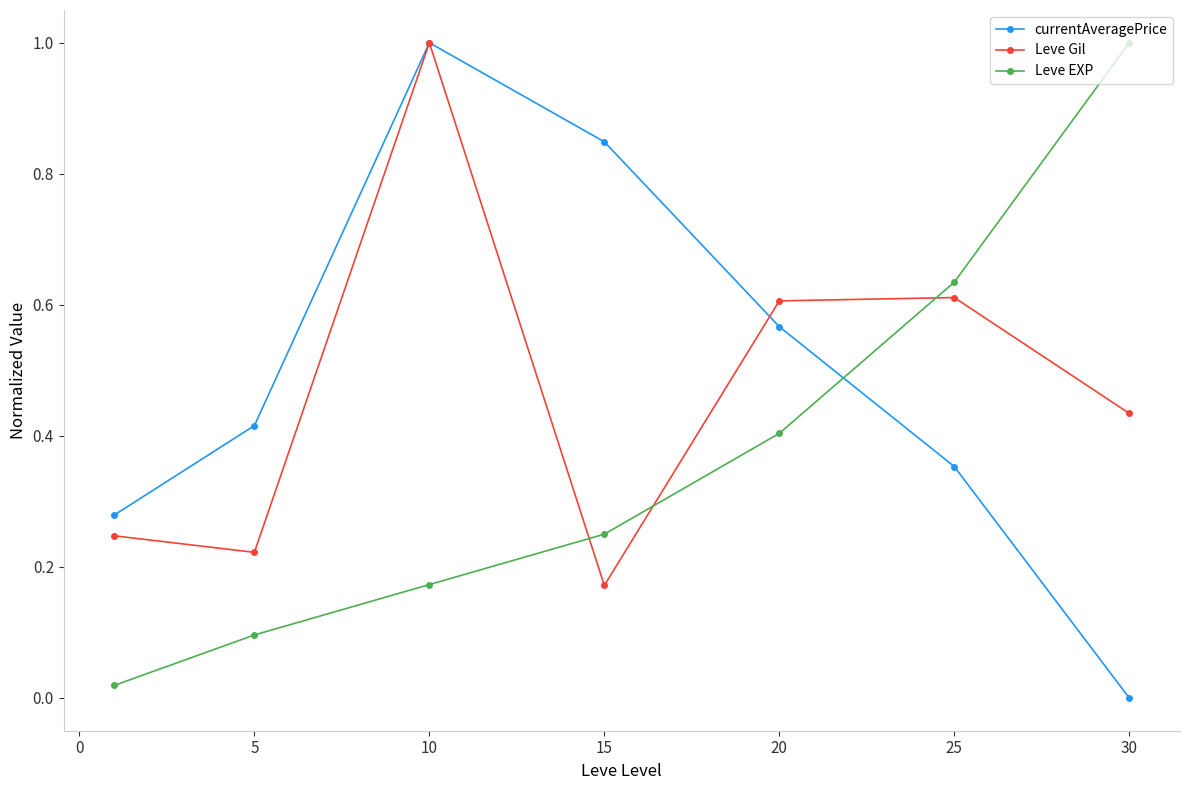

List the series in order of their overall mean, highest first.

currentAveragePrice, Leve Gil, Leve EXP